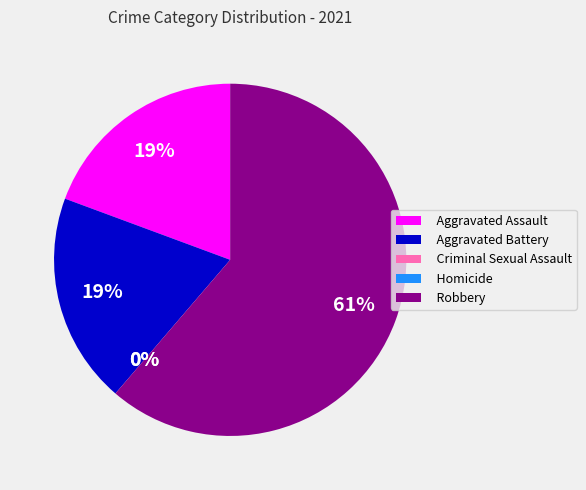

Is it true that Criminal Sexual Assault is 0% of the pie?

True